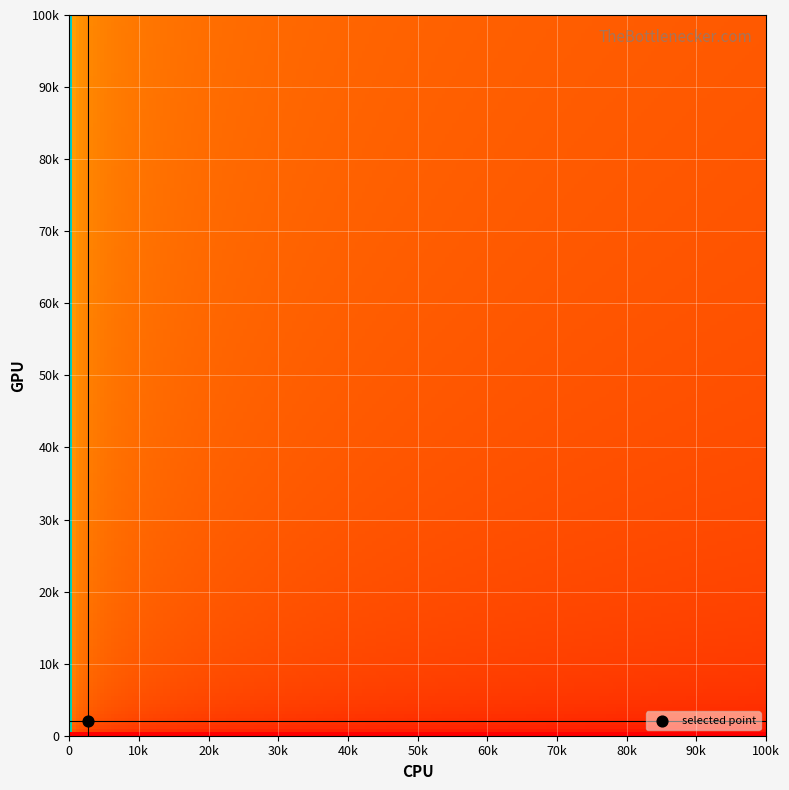

True or false: 0 has a value of 0 at 9.

True